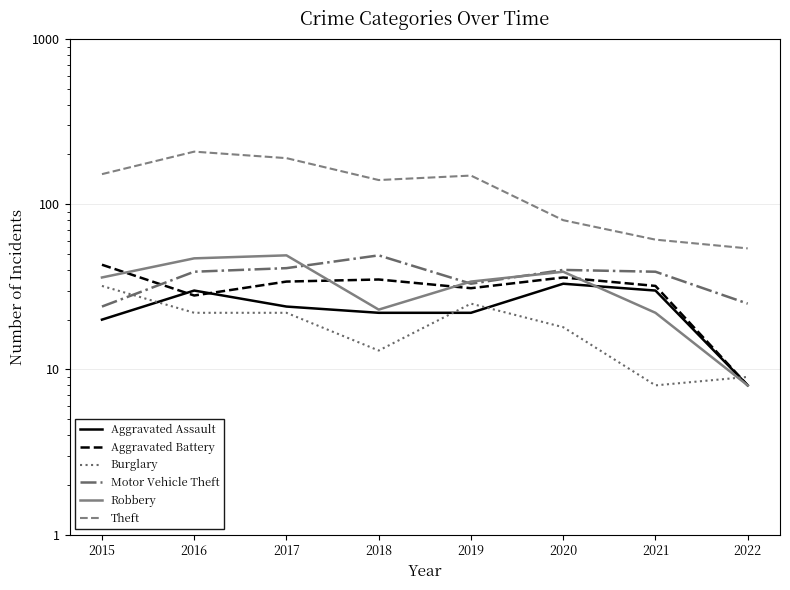

What is the difference between the maximum and second lowest values in the Aggravated Assault series?

13